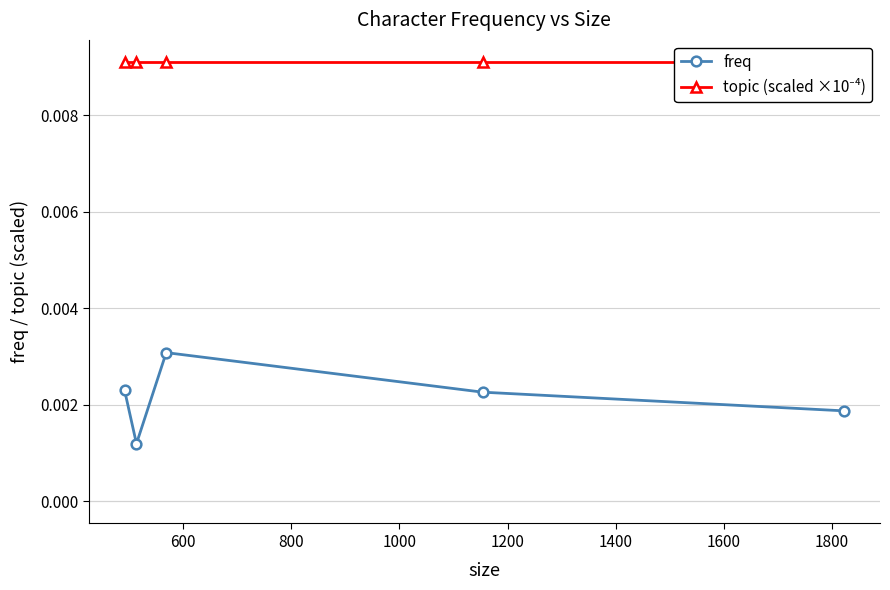

How many data points does each series have?

5